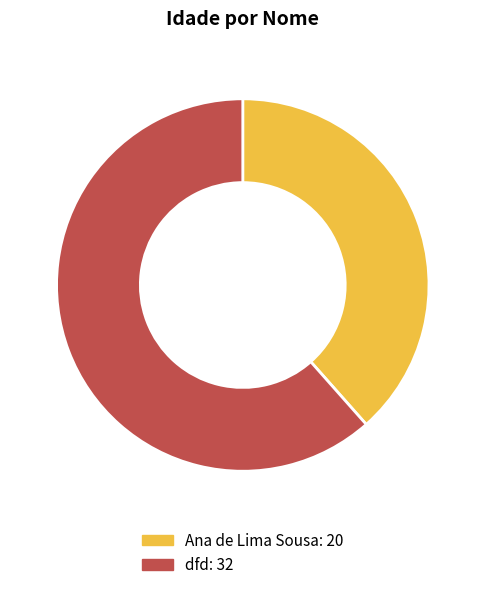

What is the ratio of the value at dfd to the value at Ana de Lima Sousa?

1.6